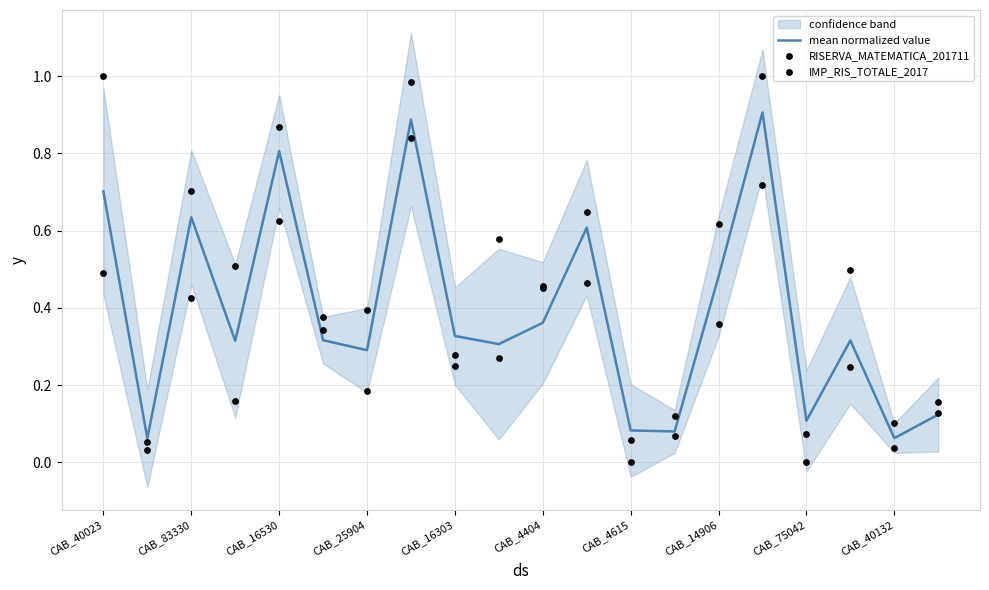

Which series contains the lowest Y value?

RISERVA_MATEMATICA_201711